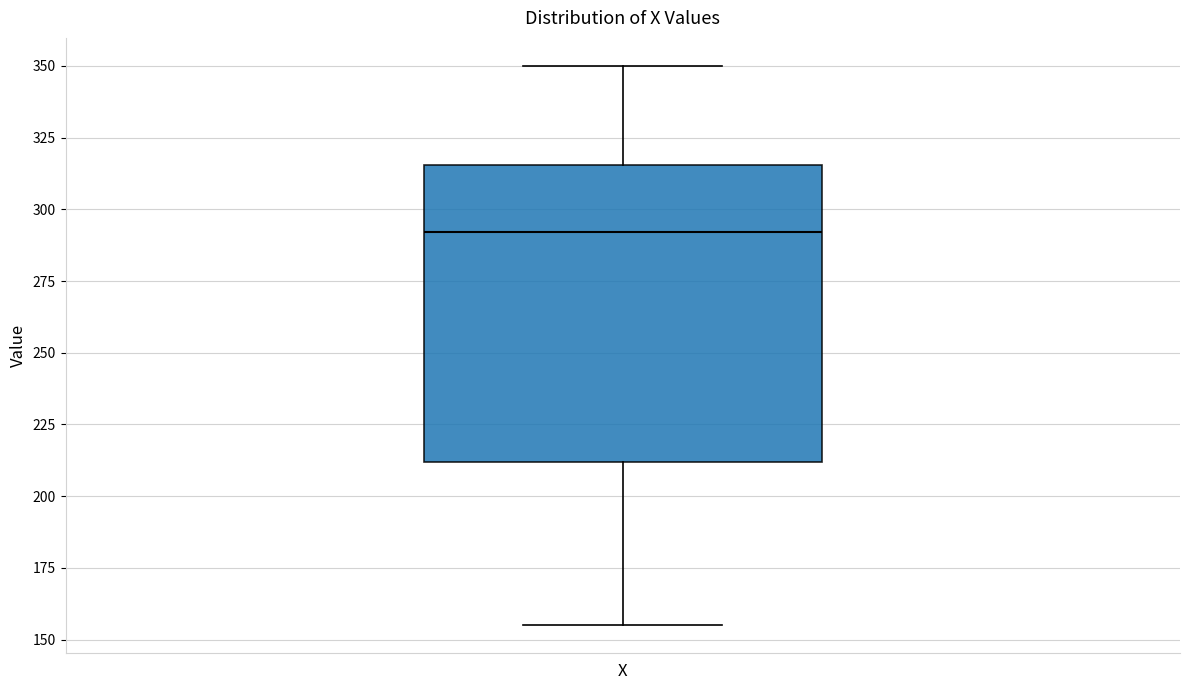

Transcribe this box plot: give where the median line is, the range the box spans, and where the two whiskers end, as read against the y-axis. The values are not printed on the chart, so give them approximately, as read against the axis.

median 290, box 210 to 315, whiskers 155 to 350